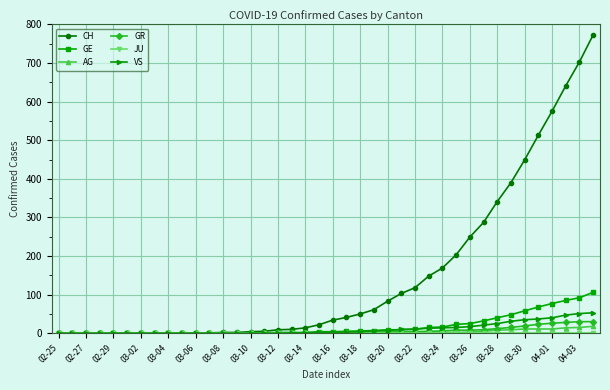

What is the maximum value shown in the chart?

773